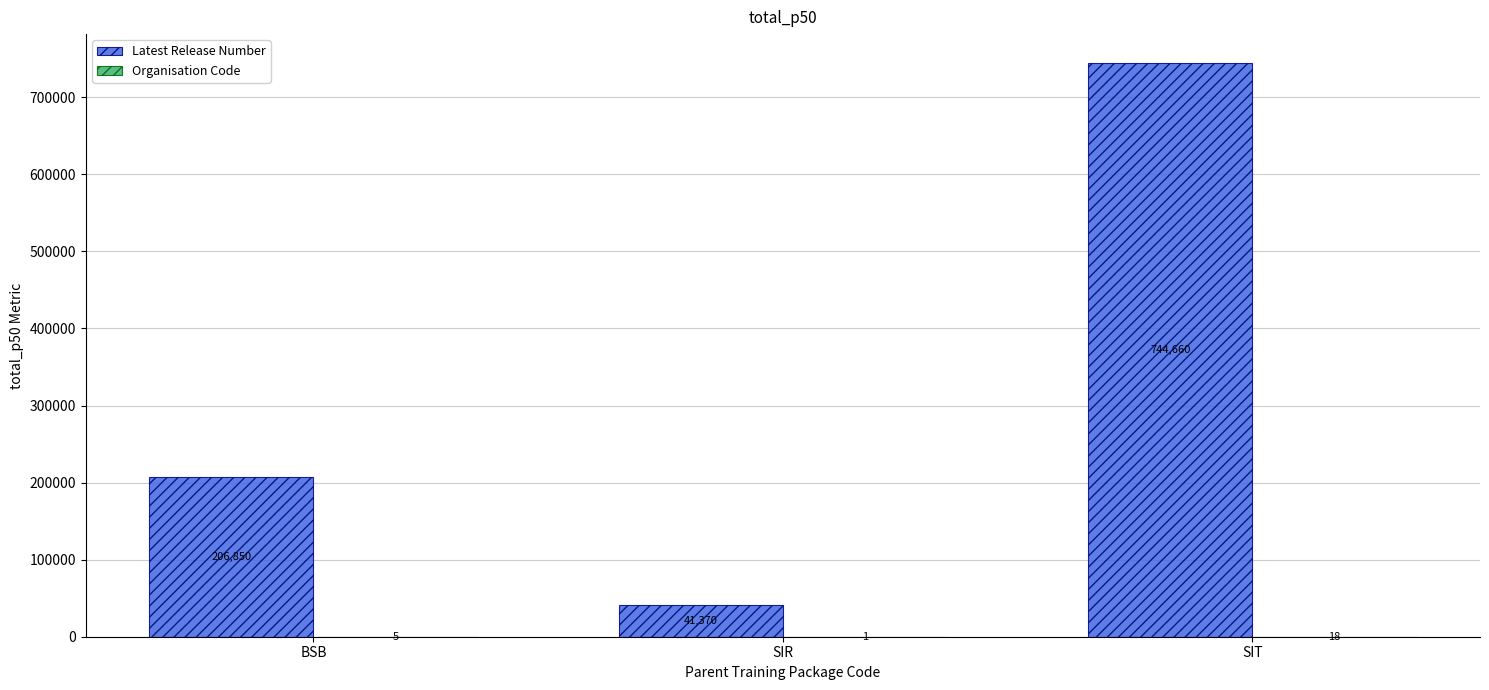

Are the bars grouped side by side (vs. stacked)?

Yes